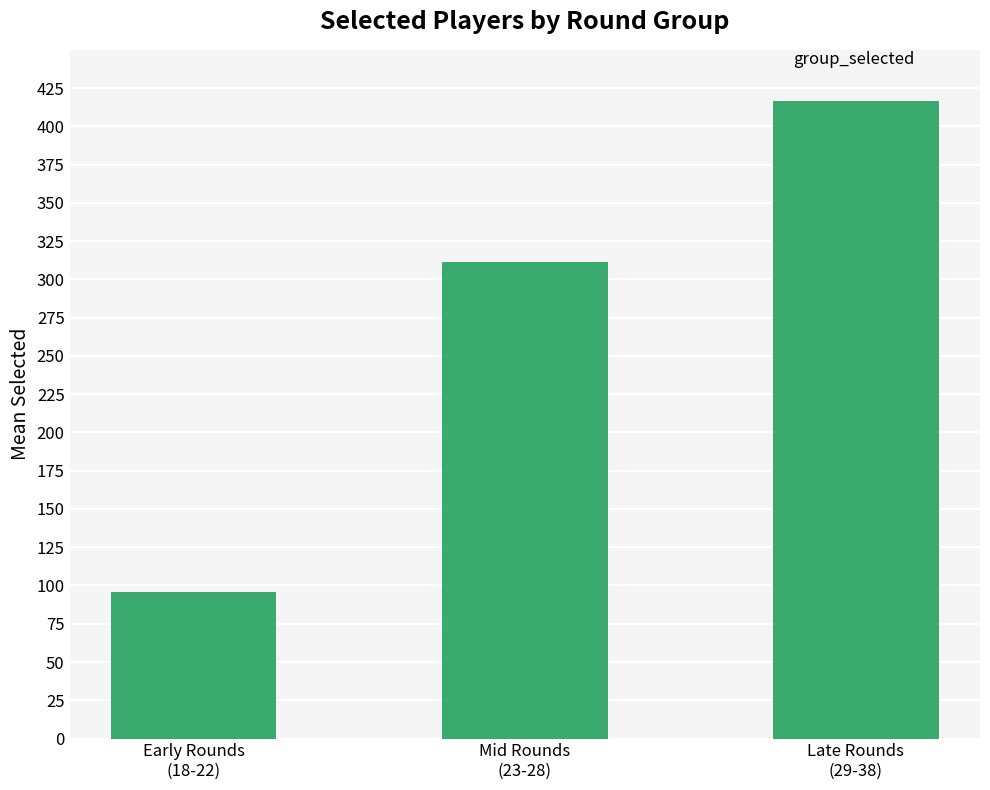

List the labels in order of value, smallest first.

Early Rounds
(18-22), Mid Rounds
(23-28), Late Rounds
(29-38)